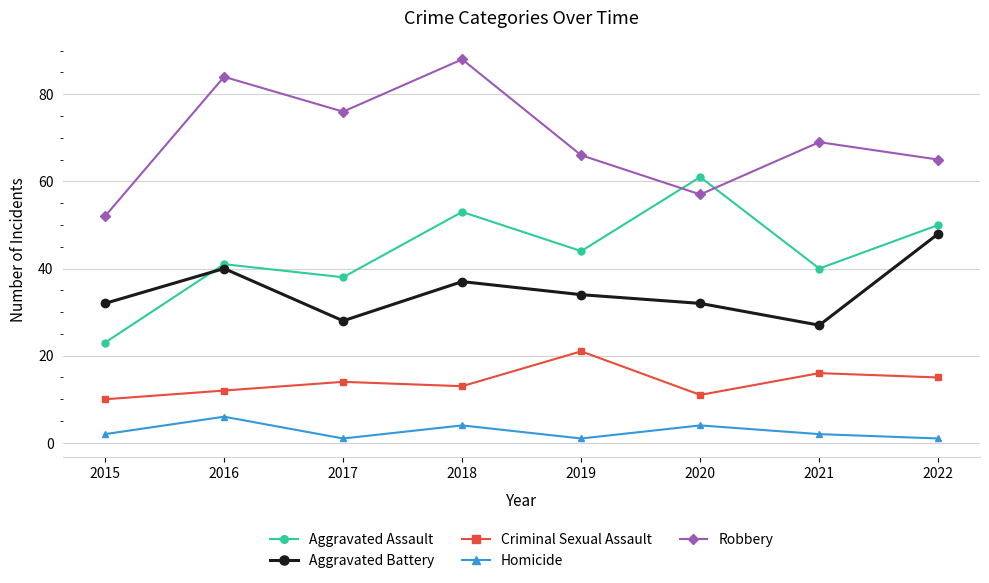

Which series changed the most between 2019 and 2021?

Aggravated Battery